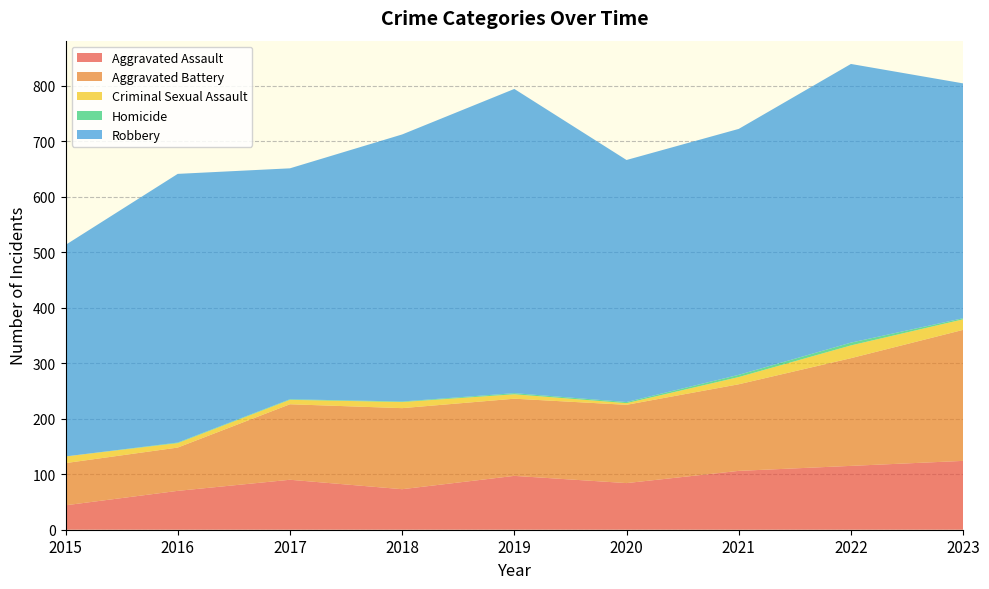

Reading left to right, list all the values displayed in this chart.

Aggravated Assault: 2015=44	2016=70	2017=90	2018=73	2019=97	2020=84	2021=106	2022=115	2023=124
Aggravated Battery: 2015=76	2016=78	2017=136	2018=146	2019=139	2020=141	2021=156	2022=194	2023=236
Criminal Sexual Assault: 2015=12	2016=8	2017=8	2018=11	2019=8	2020=3	2021=13	2022=23	2023=19
Homicide: 2015=0	2016=1	2017=1	2018=1	2019=2	2020=2	2021=4	2022=5	2023=2
Robbery: 2015=381	2016=484	2017=416	2018=481	2019=548	2020=436	2021=443	2022=502	2023=423